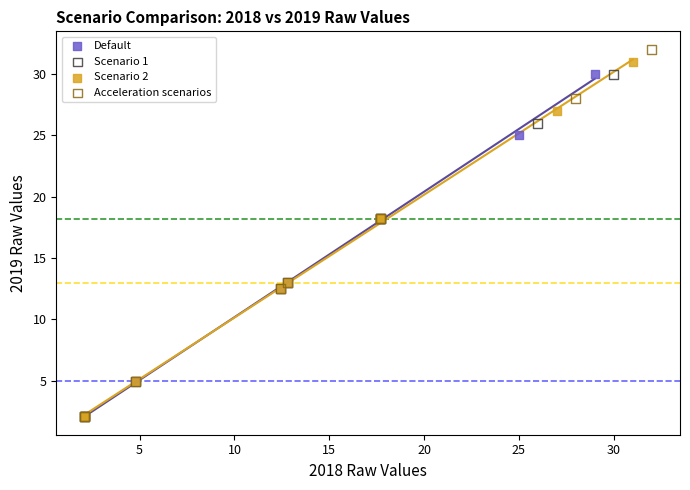

Which series has the largest Y range (max minus min)?

Acceleration scenarios